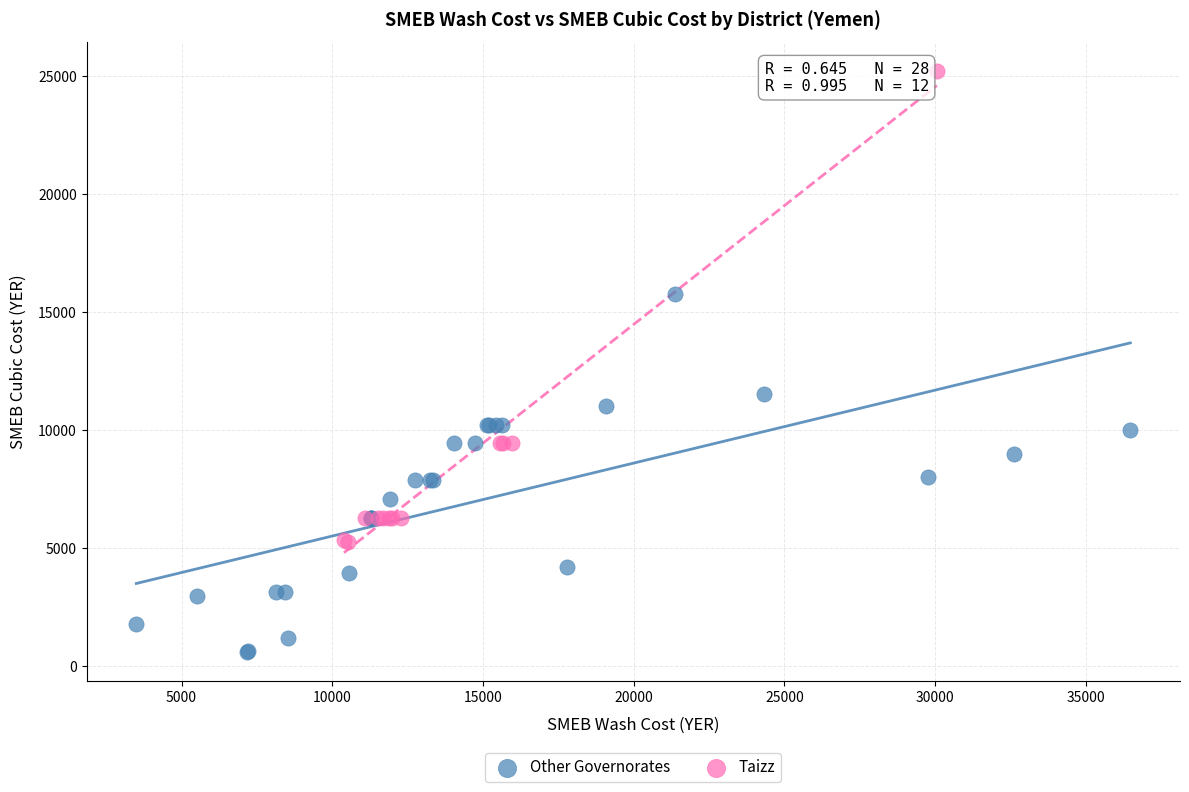

Which series contains the lowest Y value?

Other Governorates